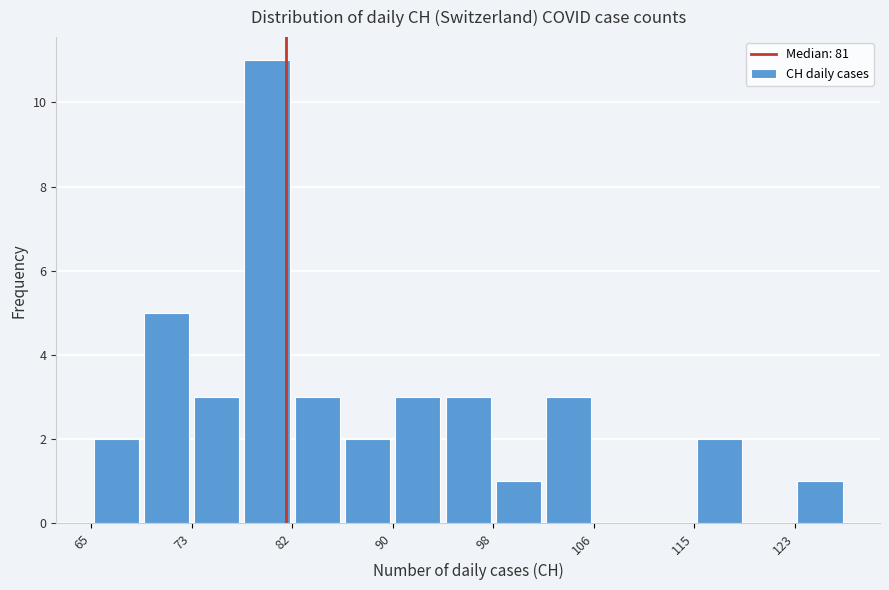

Reading left to right, list every bar in this chart as the range it spans on the x-axis followed by its height. Neither the bar edges nor the heights are printed on the chart, so give them approximately, as read against the axes.

65 to 69: 2
69 to 73: 5
73 to 77: 3
77 to 82: 11
82 to 86: 3
86 to 90: 2
90 to 94: 3
94 to 98: 3
98 to 102: 1
102 to 106: 3
106 to 110: 0
110 to 115: 0
115 to 119: 2
119 to 123: 0
123 to 127: 1